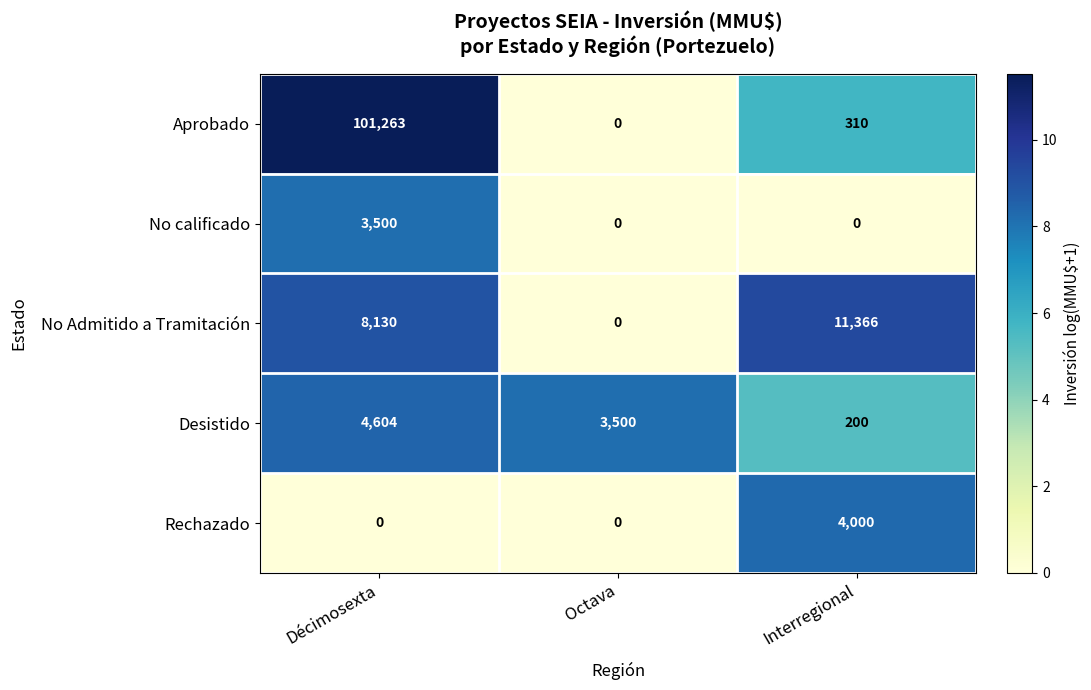

What is the difference between the maximum and minimum values in the No Admitido a Tramitación series?

11366